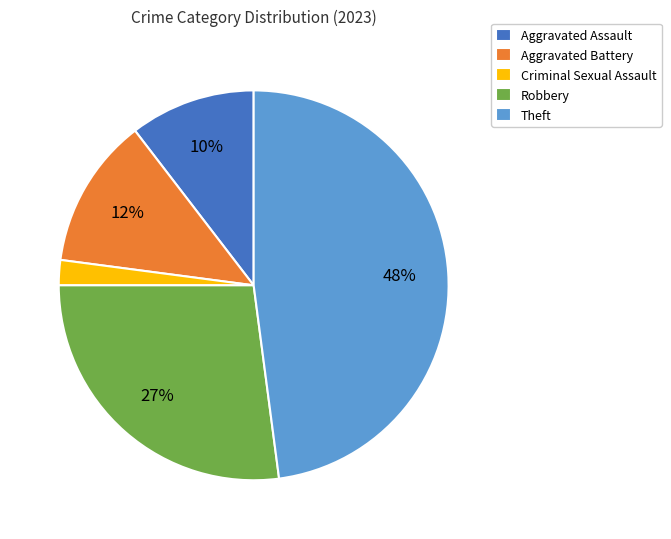

Which category has the smallest portion of the pie?

Criminal Sexual Assault